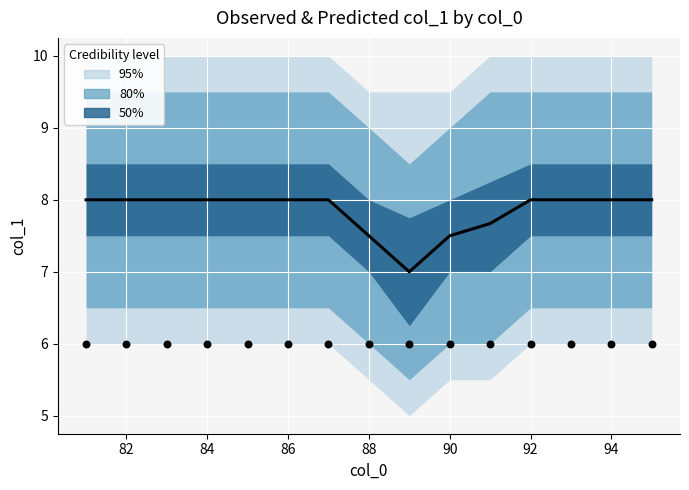

Is the value of Predicted mean at 86 greater than the value of Observed at 86?

Yes